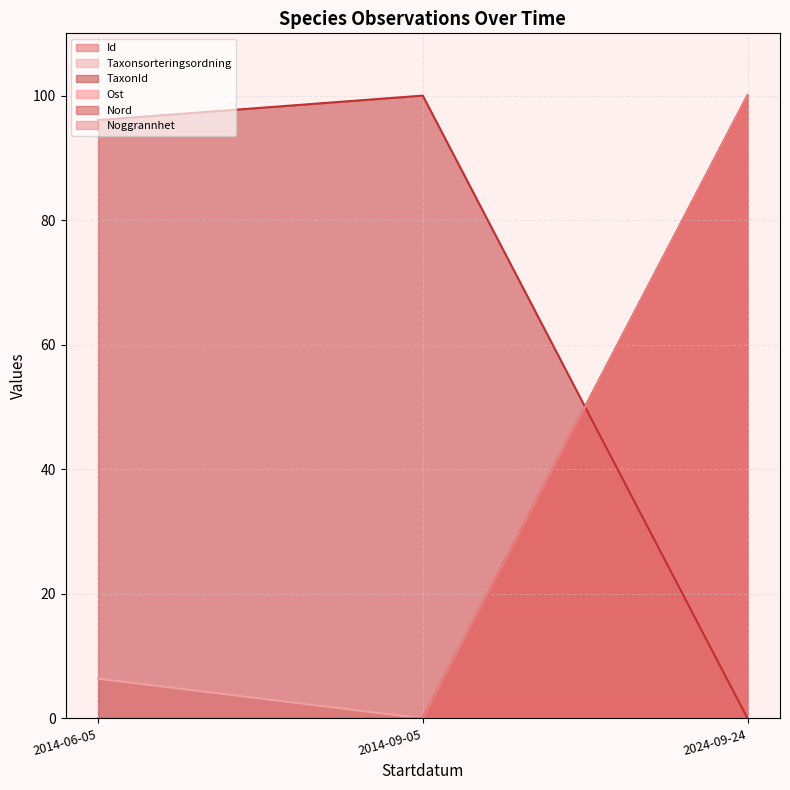

What is the difference between the maximum and minimum values in the Noggrannhet series?

100.0